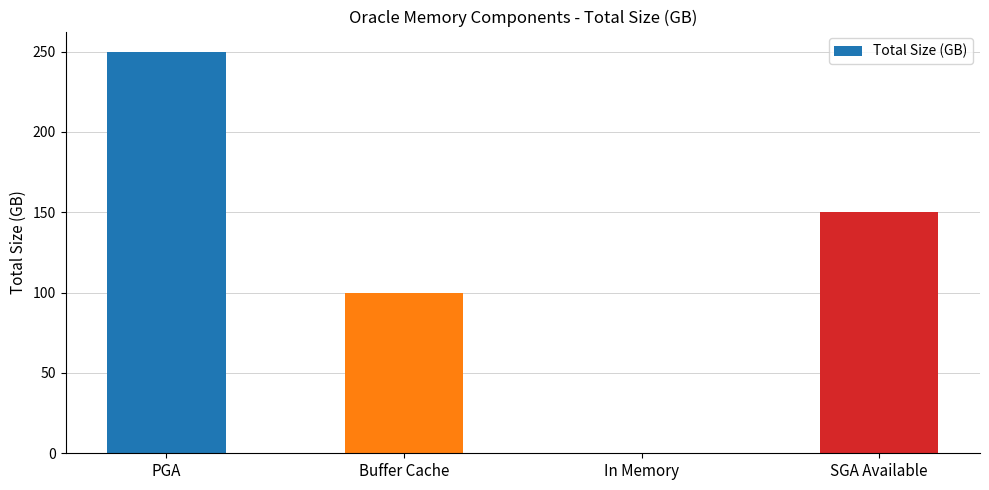

Reading left to right, what are all the values shown in this chart?

250	100	0	150